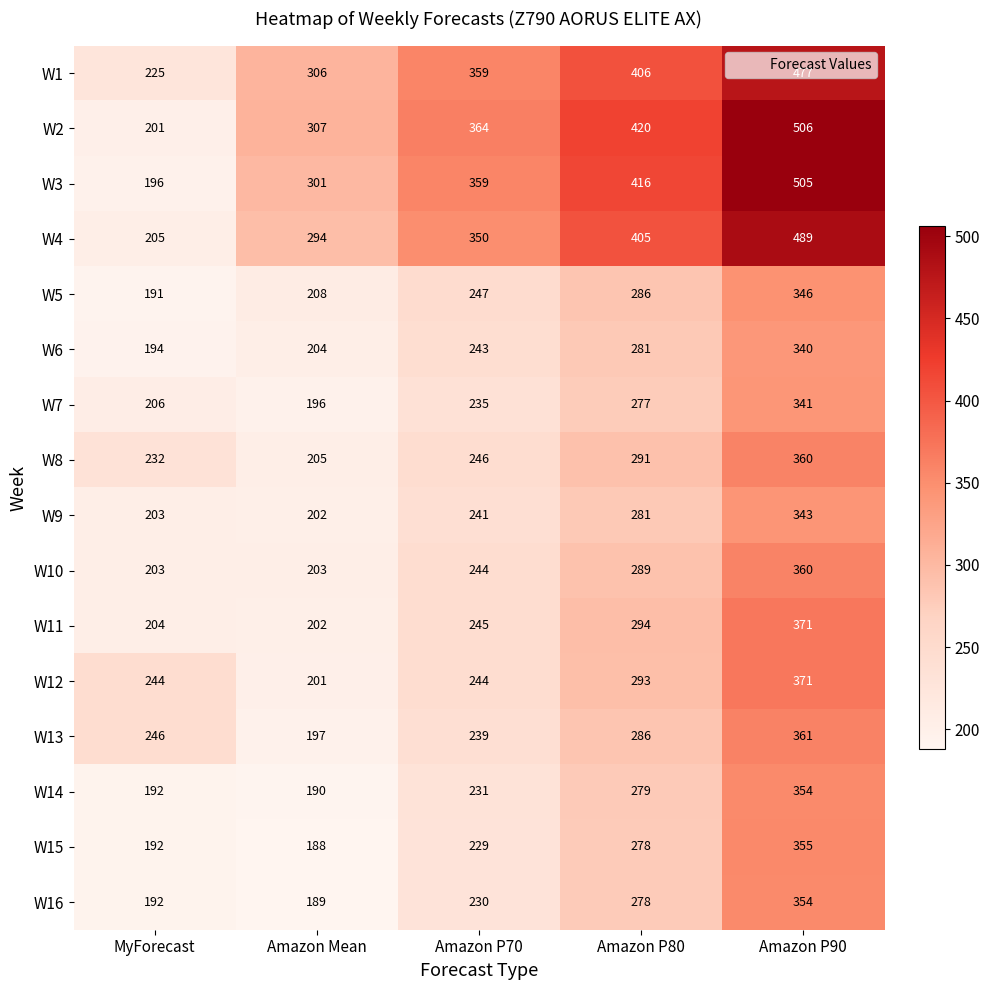

Which series changed the most between MyForecast and Amazon P80?

W3